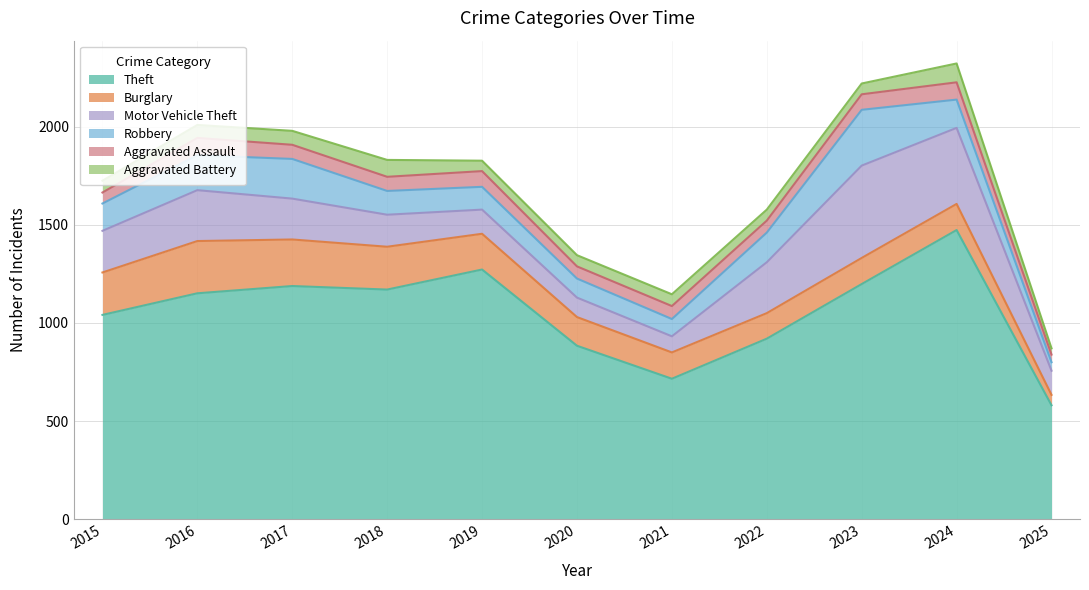

What is the total value across all series at 2022?

1577